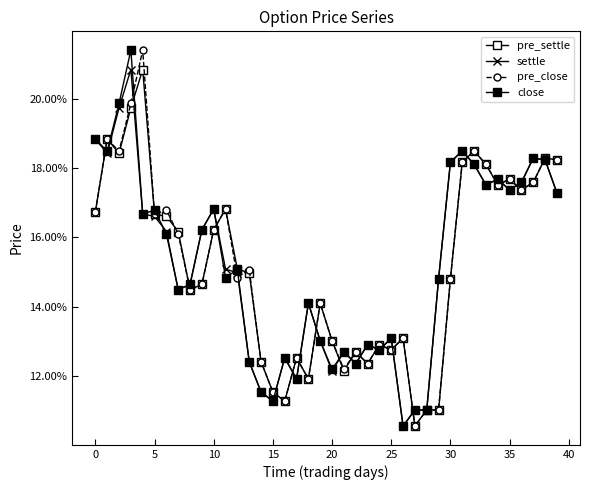

Does the chart have visible grid lines?

No